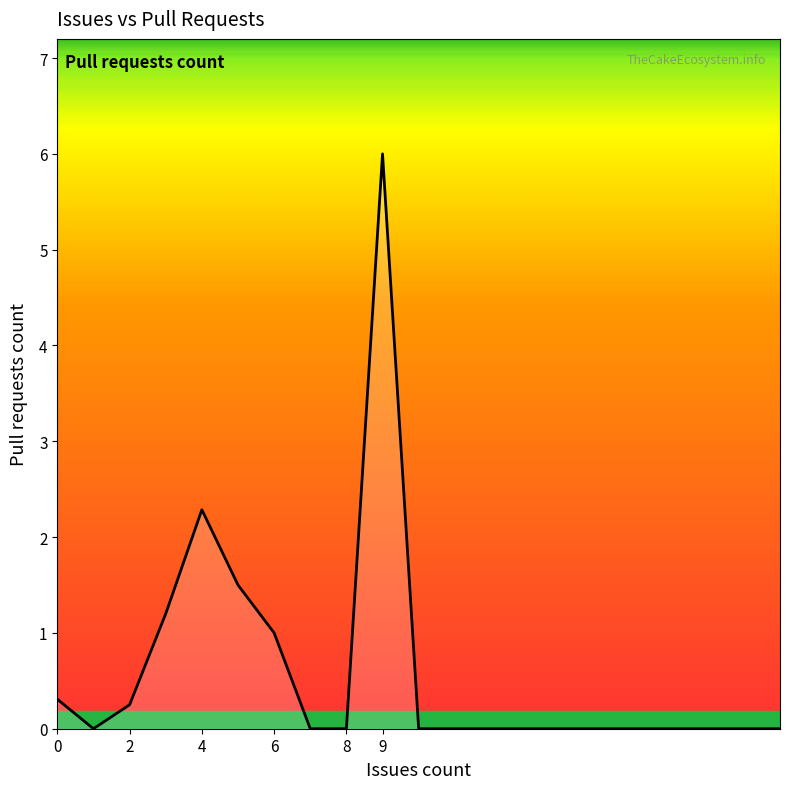

What is the maximum value shown in the chart?

6.0